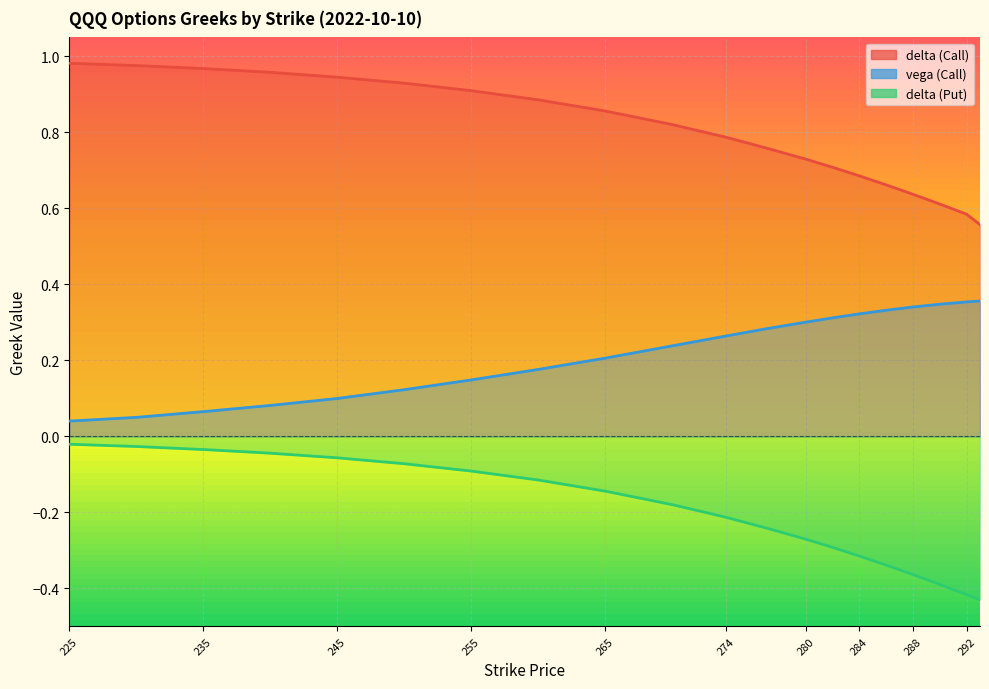

True or false: delta (Call) and delta (Put) intersect in this chart.

False